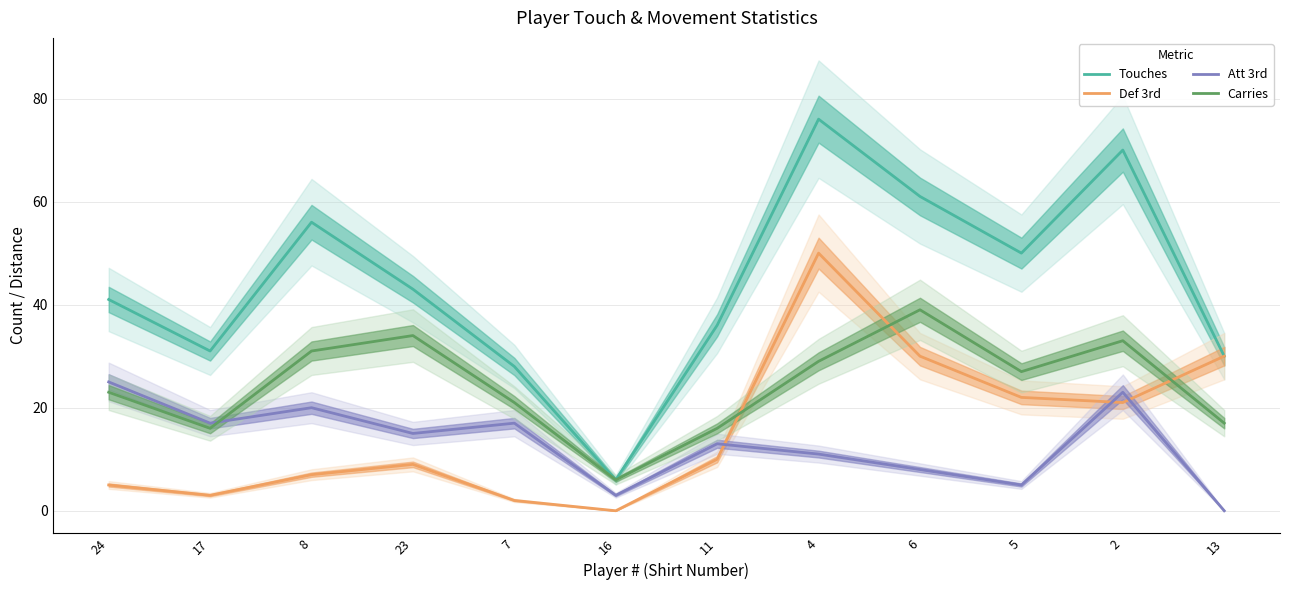

True or false: Touches has a value of 48 at 2.

False